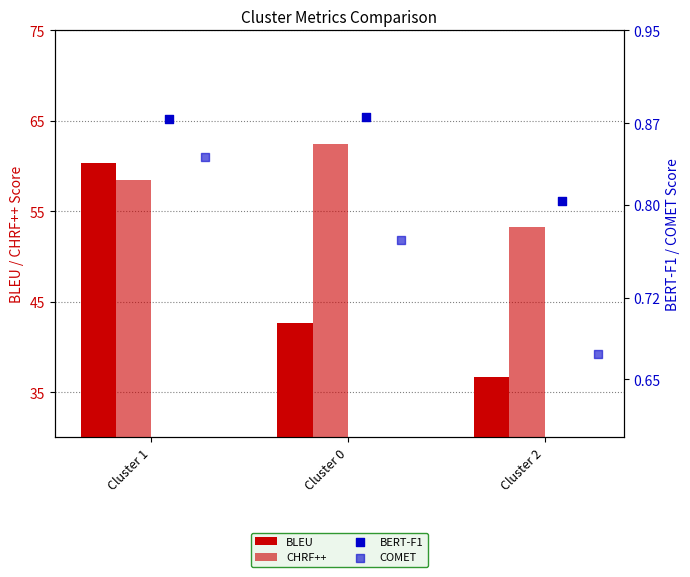

Which series has the largest total across all categories?

CHRF++